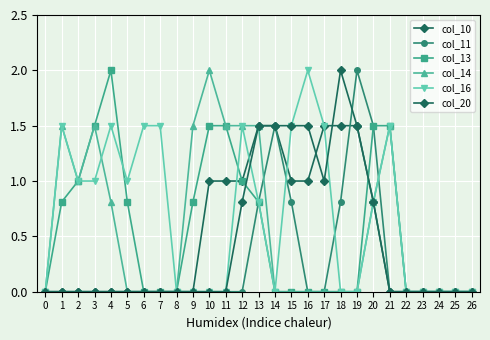

Reading left to right, transcribe all the data shown in this chart.

col_10: 0=0.0	1=0.0	2=0.0	3=0.0	4=0.0	5=0.0	6=0.0	7=0.0	8=0.0	9=0.0	10=1.0	11=1.0	12=1.0	13=1.5	14=1.5	15=1.0	16=1.0	17=1.5	18=1.5	19=1.5	20=0.8	21=0.0	22=0.0	23=0.0	24=0.0	25=0.0	26=0.0
col_11: 0=0.0	1=0.0	2=0.0	3=0.0	4=0.0	5=0.0	6=0.0	7=0.0	8=0.0	9=0.0	10=0.0	11=0.0	12=0.0	13=0.8	14=1.5	15=0.8	16=0.0	17=0.0	18=0.8	19=2.0	20=1.5	21=0.0	22=0.0	23=0.0	24=0.0	25=0.0	26=0.0
col_13: 0=0.0	1=0.8	2=1.0	3=1.5	4=2.0	5=0.8	6=0.0	7=0.0	8=0.0	9=0.8	10=1.5	11=1.5	12=1.0	13=0.8	14=0.0	15=0.0	16=0.0	17=0.0	18=0.0	19=0.0	20=1.5	21=1.5	22=0.0	23=0.0	24=0.0	25=0.0	26=0.0
col_14: 0=0.0	1=1.5	2=1.0	3=1.5	4=0.8	5=0.0	6=0.0	7=0.0	8=0.0	9=1.5	10=2.0	11=1.5	12=1.5	13=1.5	14=0.0	15=0.0	16=0.0	17=0.0	18=0.0	19=0.0	20=0.8	21=1.5	22=0.0	23=0.0	24=0.0	25=0.0	26=0.0
col_16: 0=0.0	1=1.5	2=1.0	3=1.0	4=1.5	5=1.0	6=1.5	7=1.5	8=0.0	9=0.0	10=0.0	11=0.0	12=1.5	13=0.8	14=0.0	15=1.5	16=2.0	17=1.5	18=0.0	19=0.0	20=0.8	21=1.5	22=0.0	23=0.0	24=0.0	25=0.0	26=0.0
col_20: 0=0.0	1=0.0	2=0.0	3=0.0	4=0.0	5=0.0	6=0.0	7=0.0	8=0.0	9=0.0	10=0.0	11=0.0	12=0.8	13=1.5	14=1.5	15=1.5	16=1.5	17=1.0	18=2.0	19=1.5	20=0.8	21=0.0	22=0.0	23=0.0	24=0.0	25=0.0	26=0.0